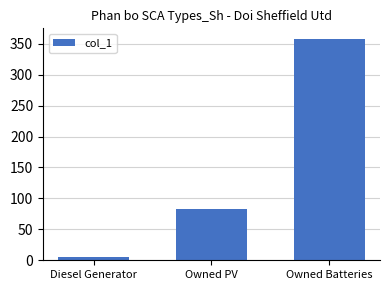

What is the label of the 2nd bar from the right?

Owned PV